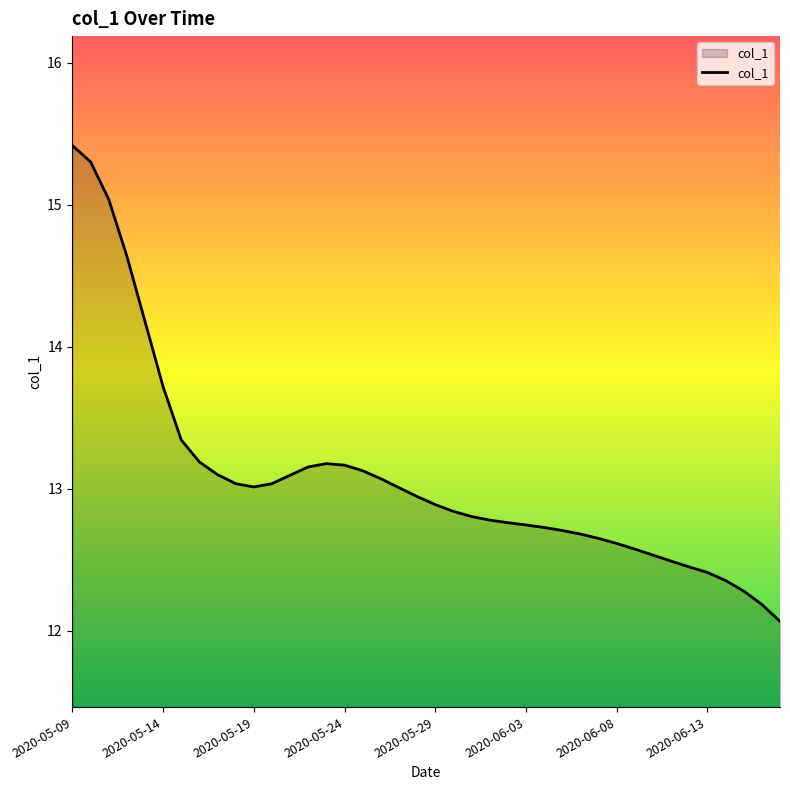

What is the difference between the maximum and minimum values?

3.3